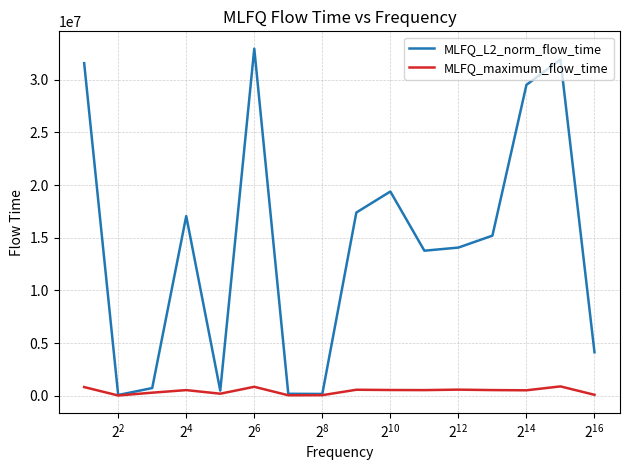

In MLFQ_maximum_flow_time, how many points are higher than both neighbors (excluding endpoints)?

5